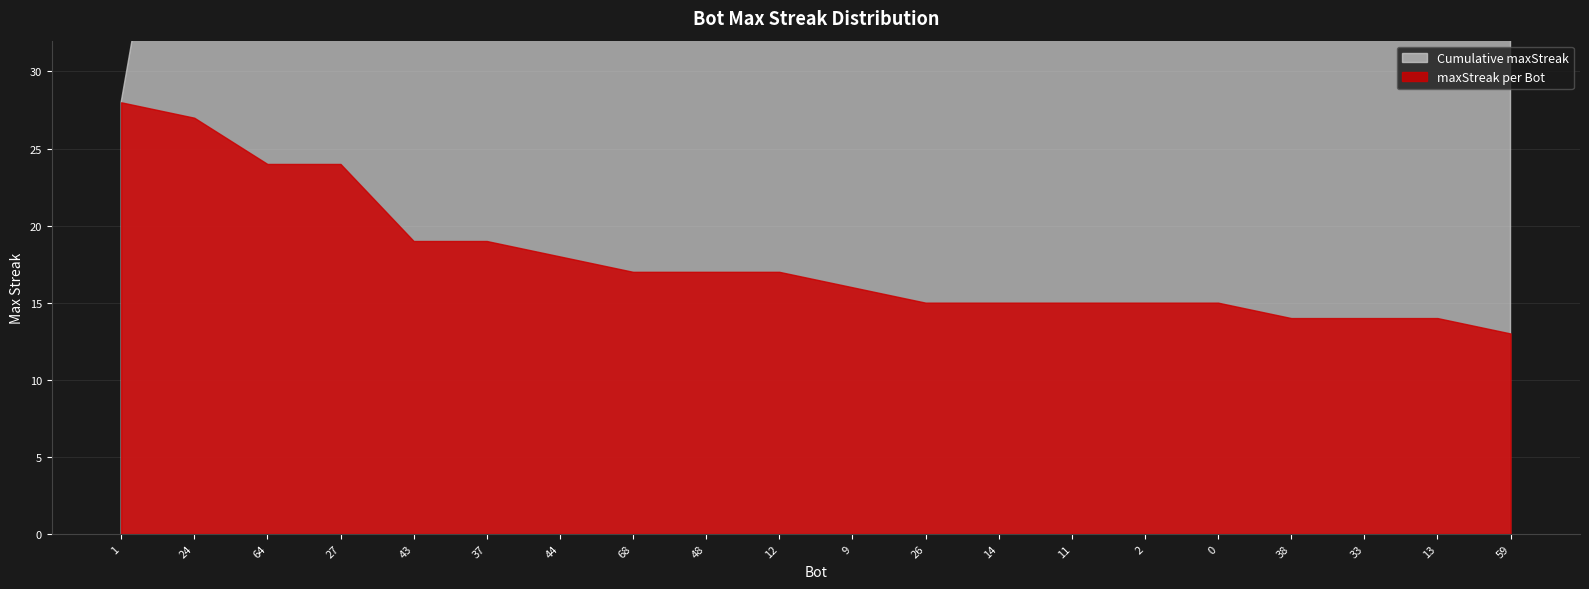

Approximately how many times larger is the value at 1 compared to 68?

1.6